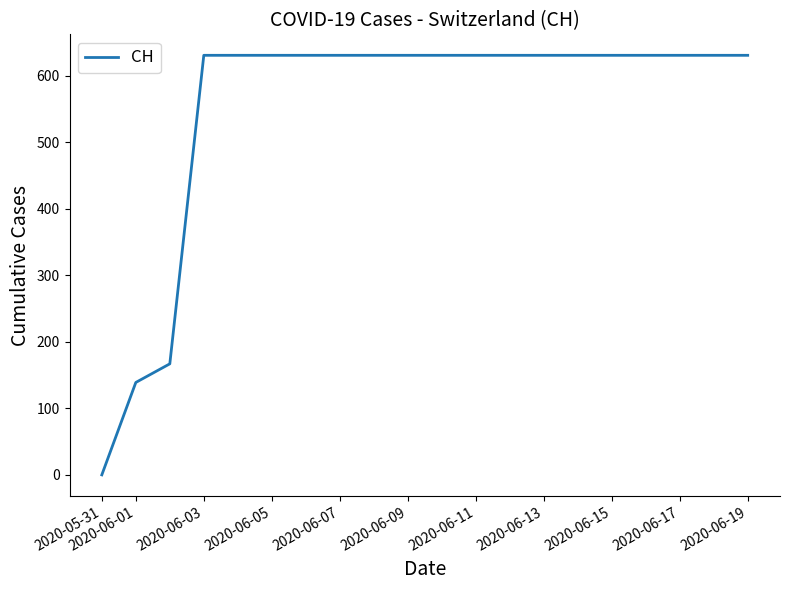

What is the difference between the maximum and minimum values?

631